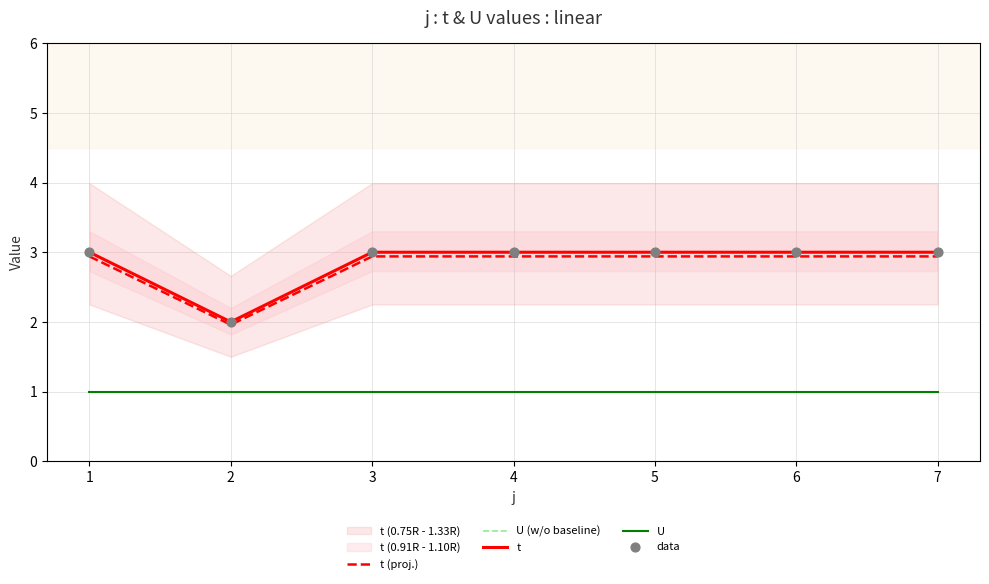

Which series has the largest Y range (max minus min)?

t